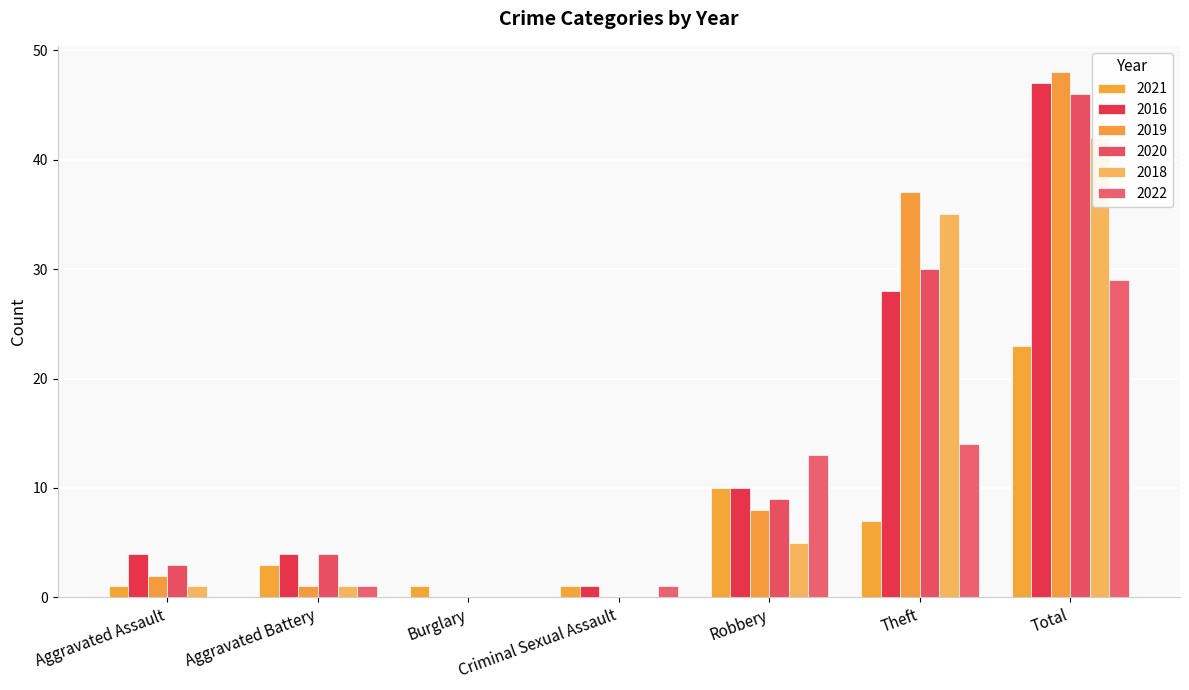

Is it true that 2019 equals 1 at Aggravated Assault?

False